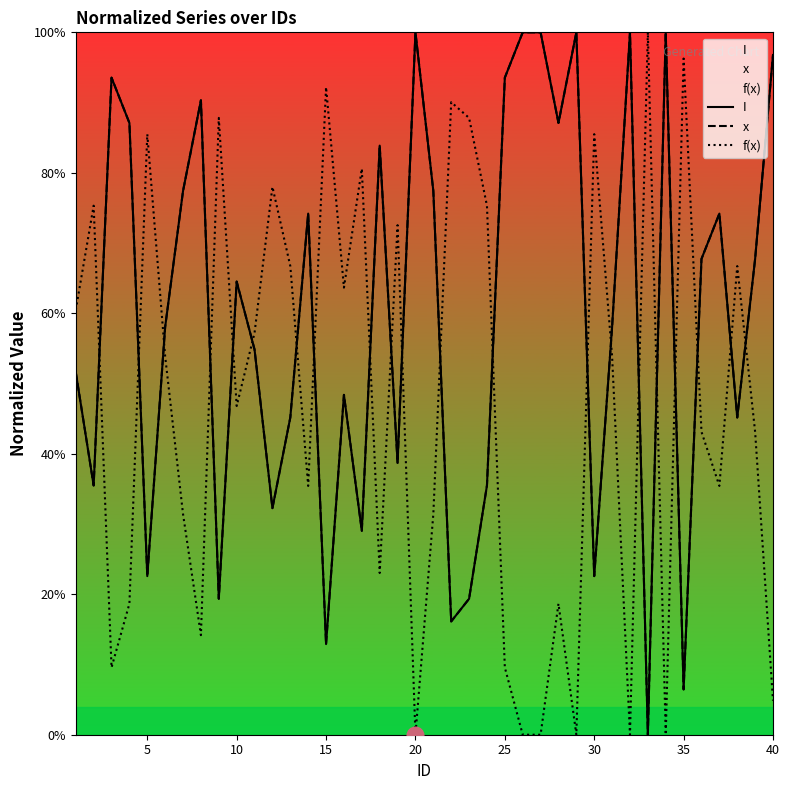

What is the highest value of the I series?

100.0